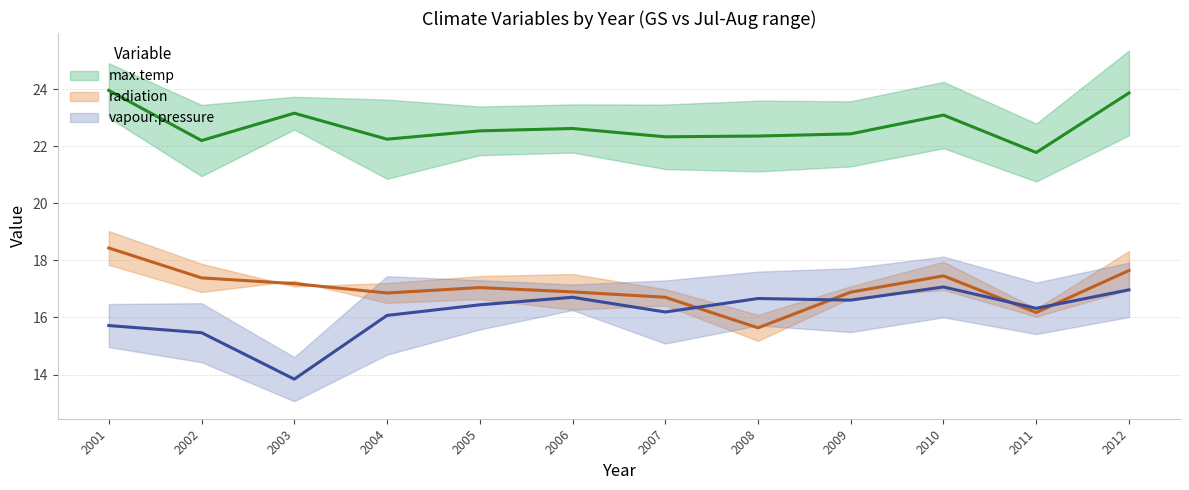

Between 2004 and 2008, which is larger?

2004